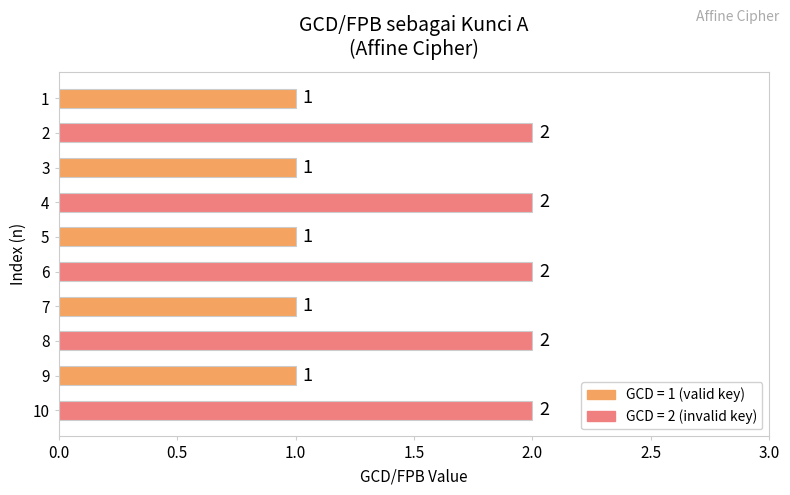

Reading top to bottom, what are all the values shown in this chart?

1	2	1	2	1	2	1	2	1	2